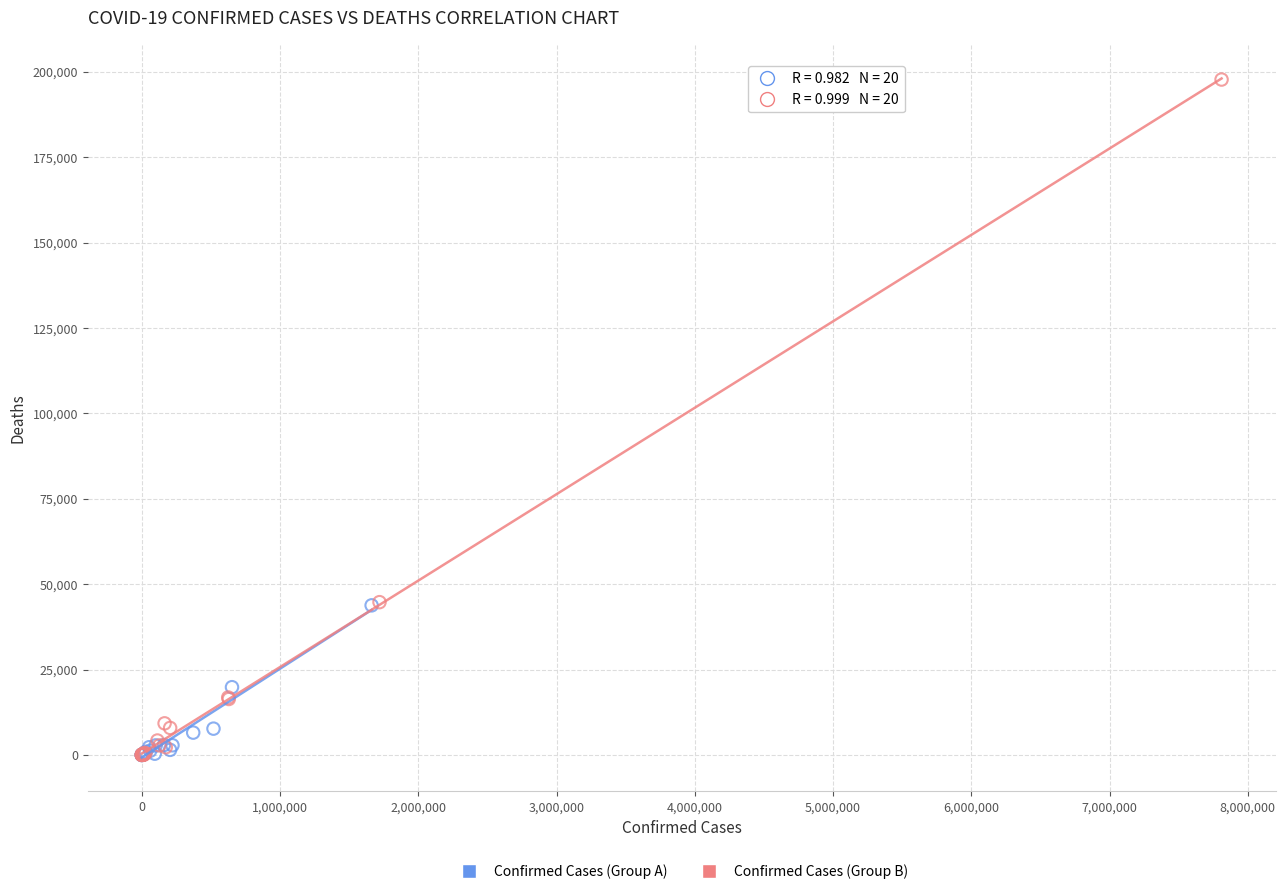

Which series reaches the maximum Y coordinate?

Confirmed Cases (Group B)